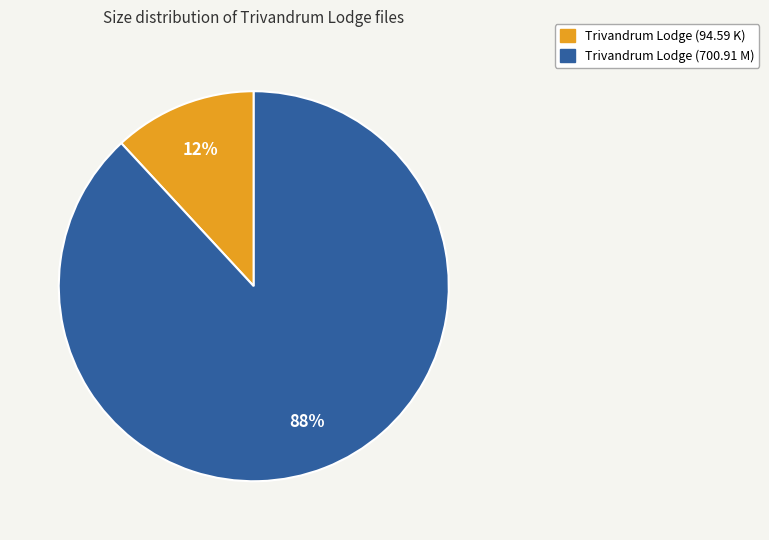

Between Trivandrum Lodge (700.91 M) and Trivandrum Lodge (94.59 K), which is larger?

Trivandrum Lodge (700.91 M)